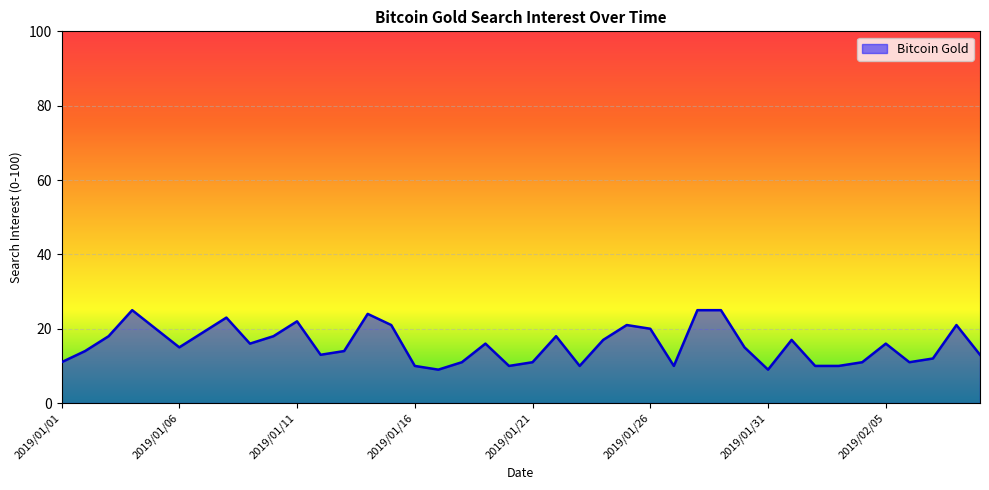

What is the smallest value displayed?

9